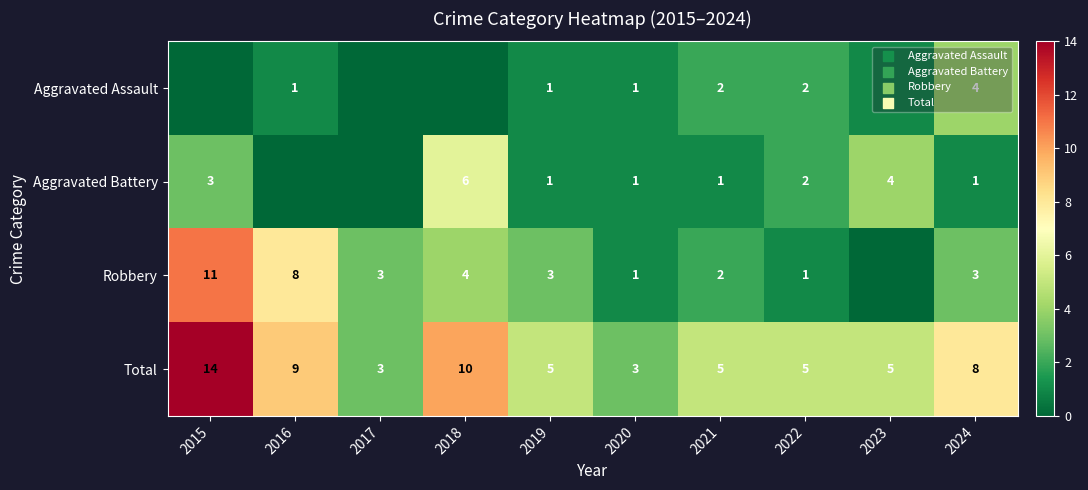

What is the sum of the Robbery values at 2024 and 2016?

11